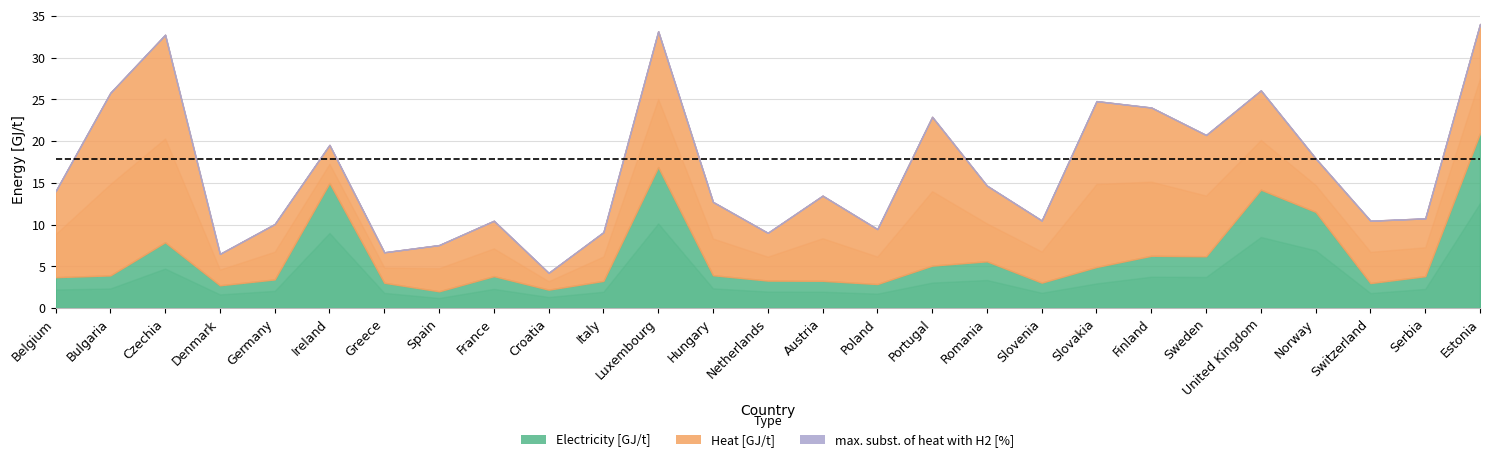

Where is the first local minimum for Heat [GJ/t]?

Denmark